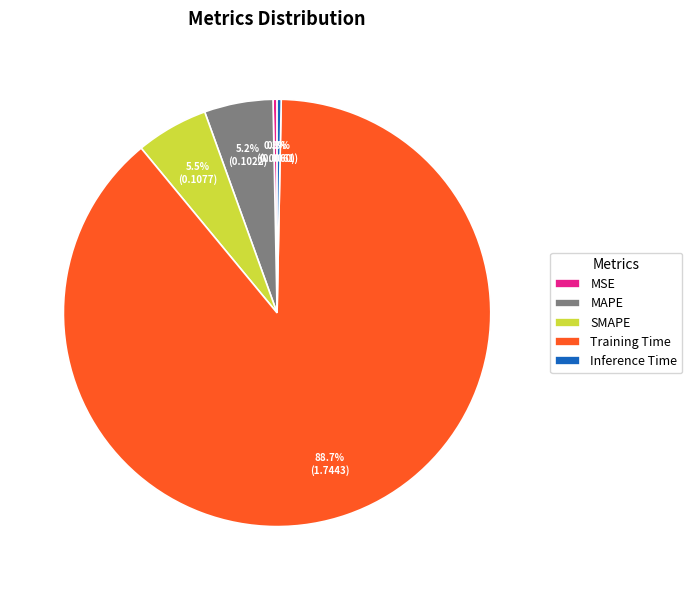

To the nearest percent, what is the average slice percentage?

20%